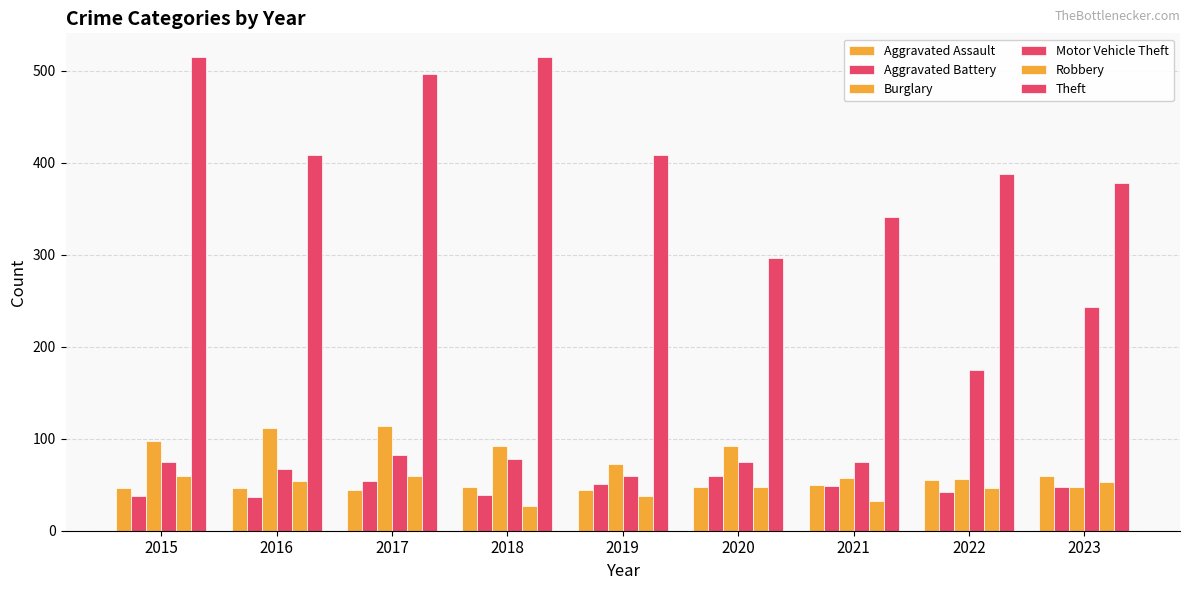

Is the value of Theft at 2019 greater than the value of Aggravated Assault at 2016?

Yes